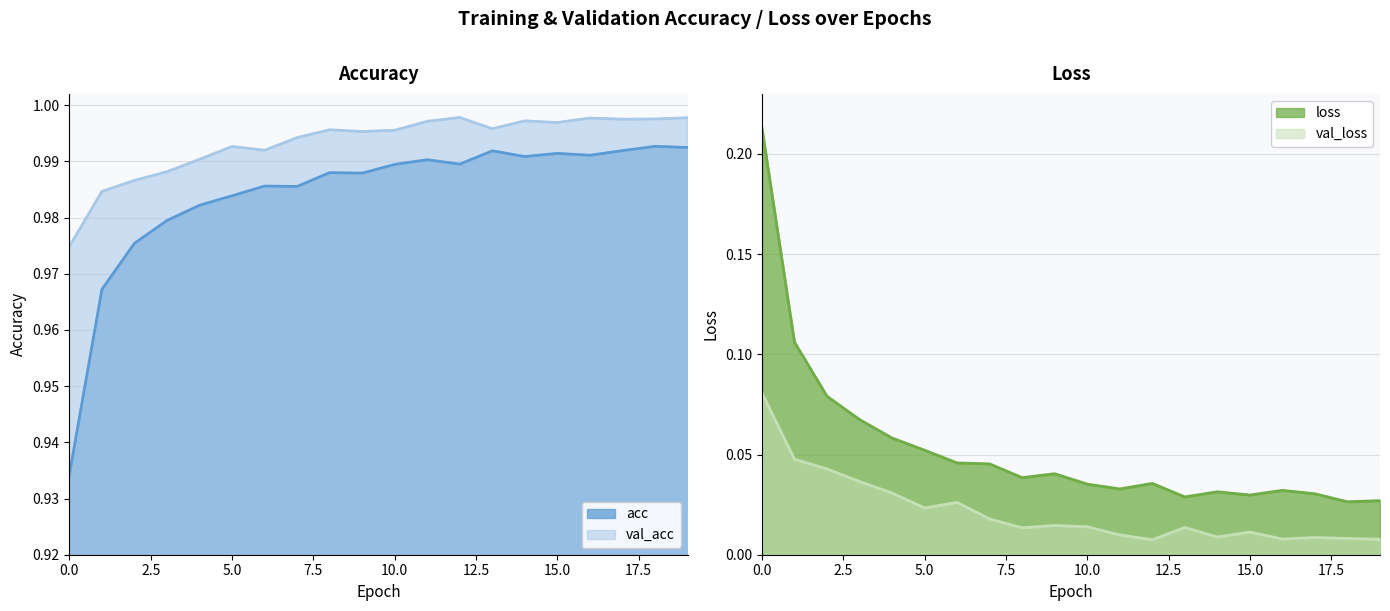

Rank the series at 19 from lowest to highest value.

val_loss, loss, acc, val_acc